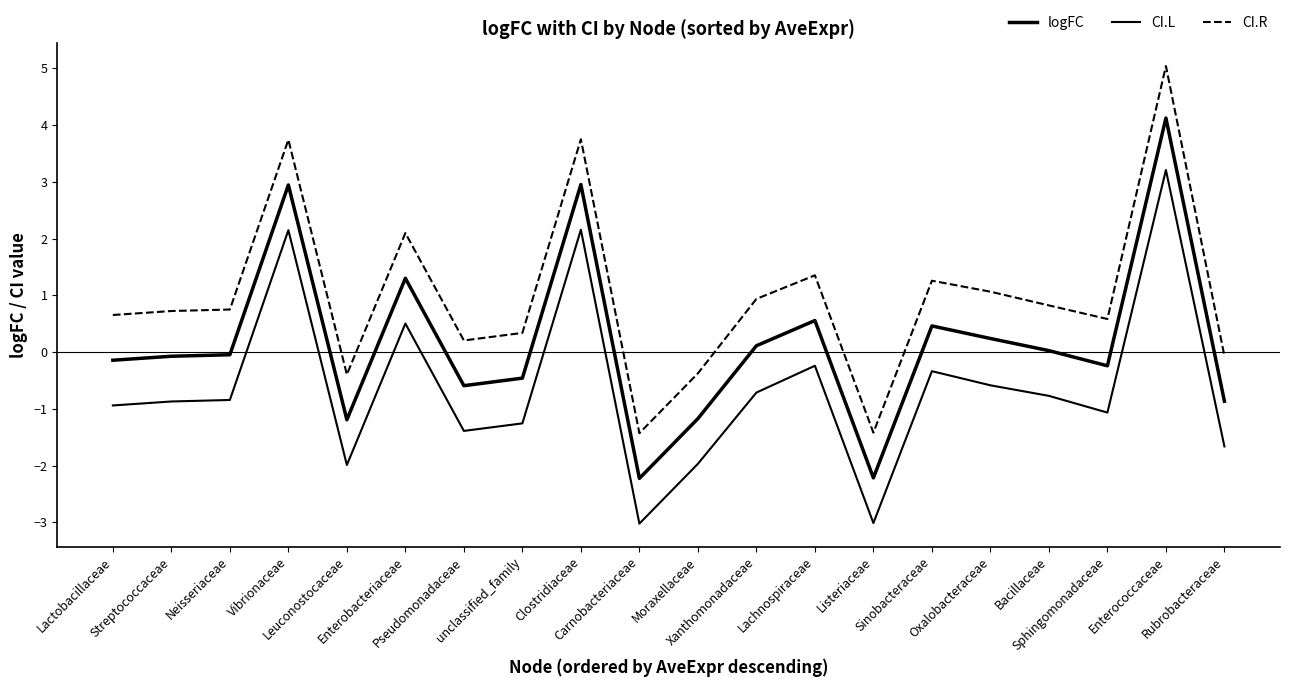

True or false: CI.R and CI.L intersect in this chart.

False